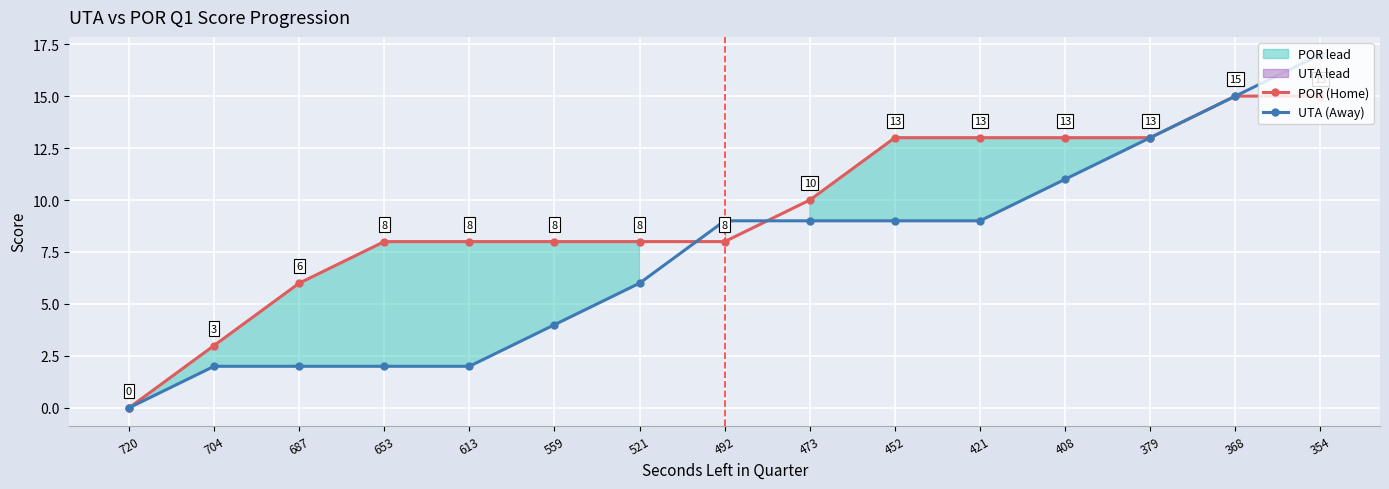

True or false: UTA (Away) and POR (Home) cross at least once.

True